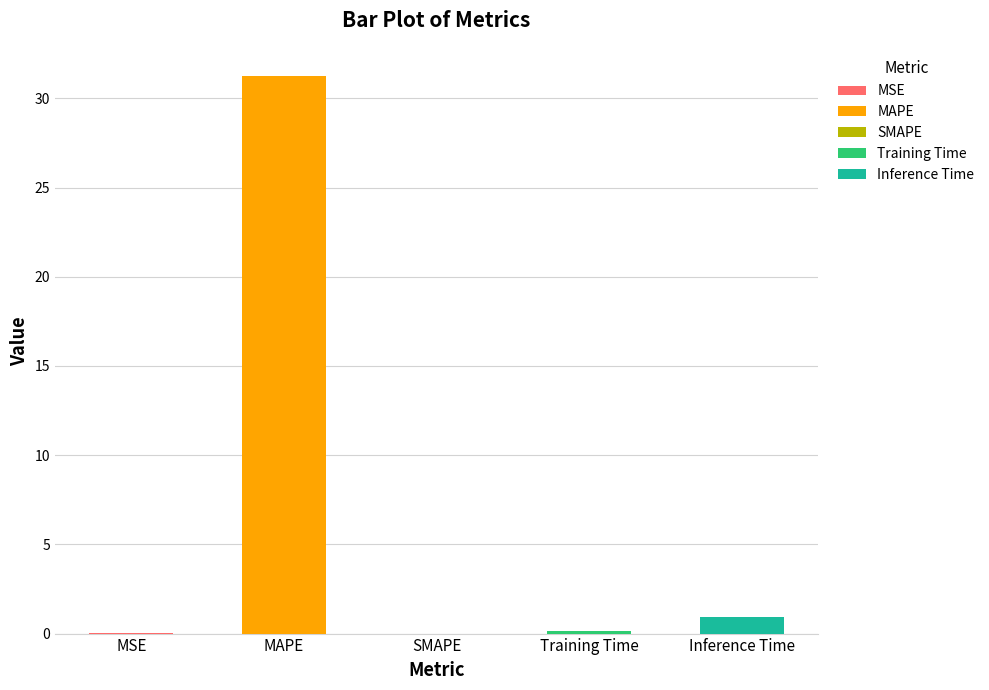

How many bars are there in total?

5